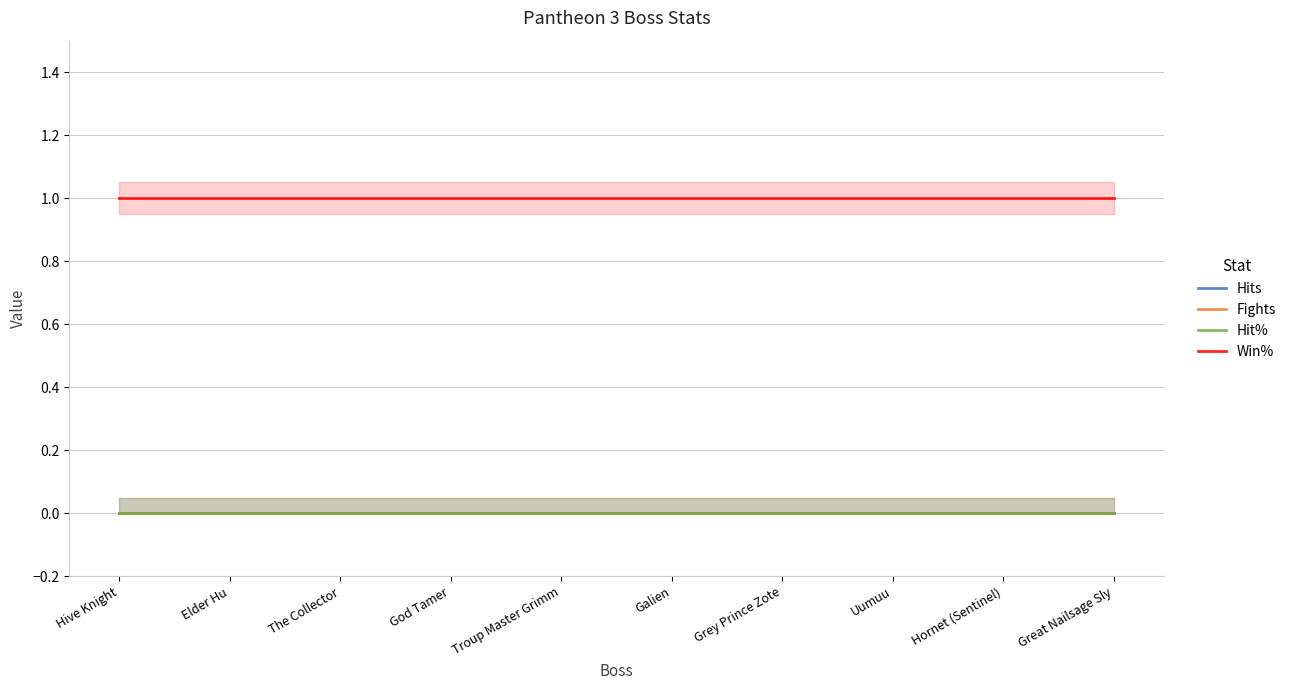

List the series in order of their peak value, lowest first.

Hits, Fights, Hit%, Win%